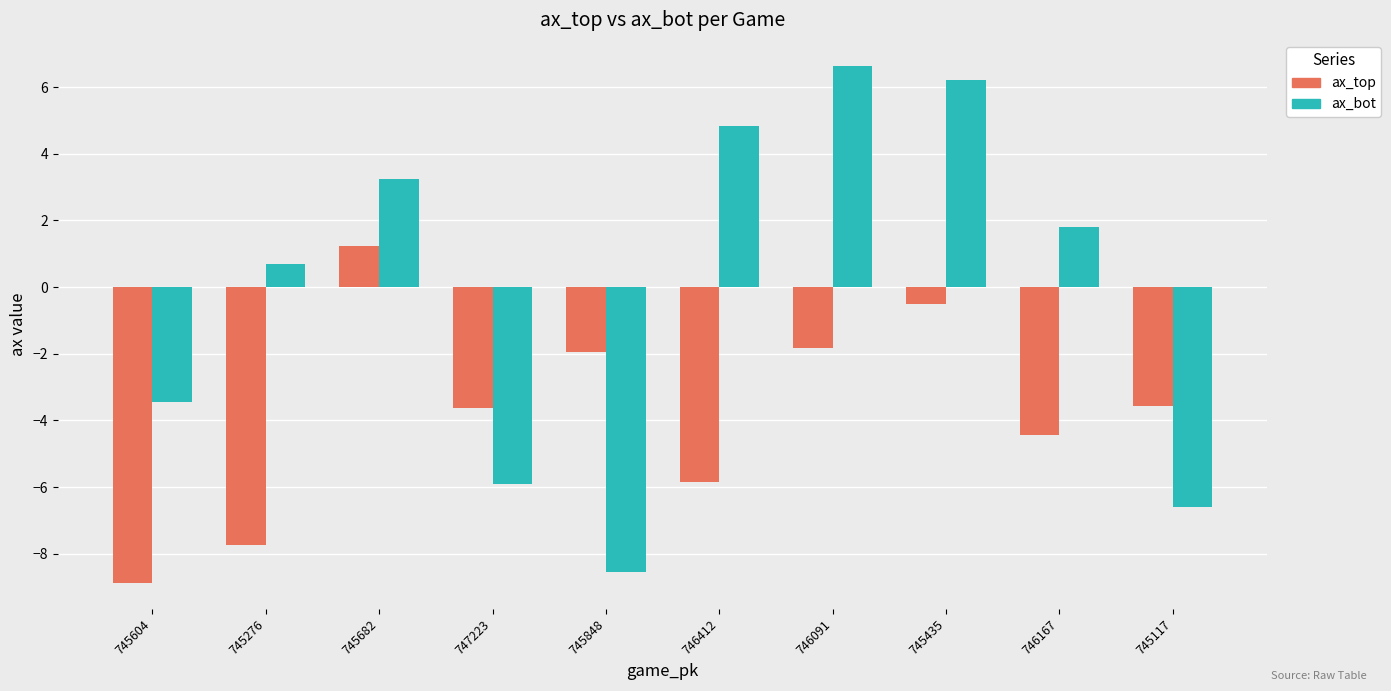

Where is ax_bot nearest to the value 0?

745276